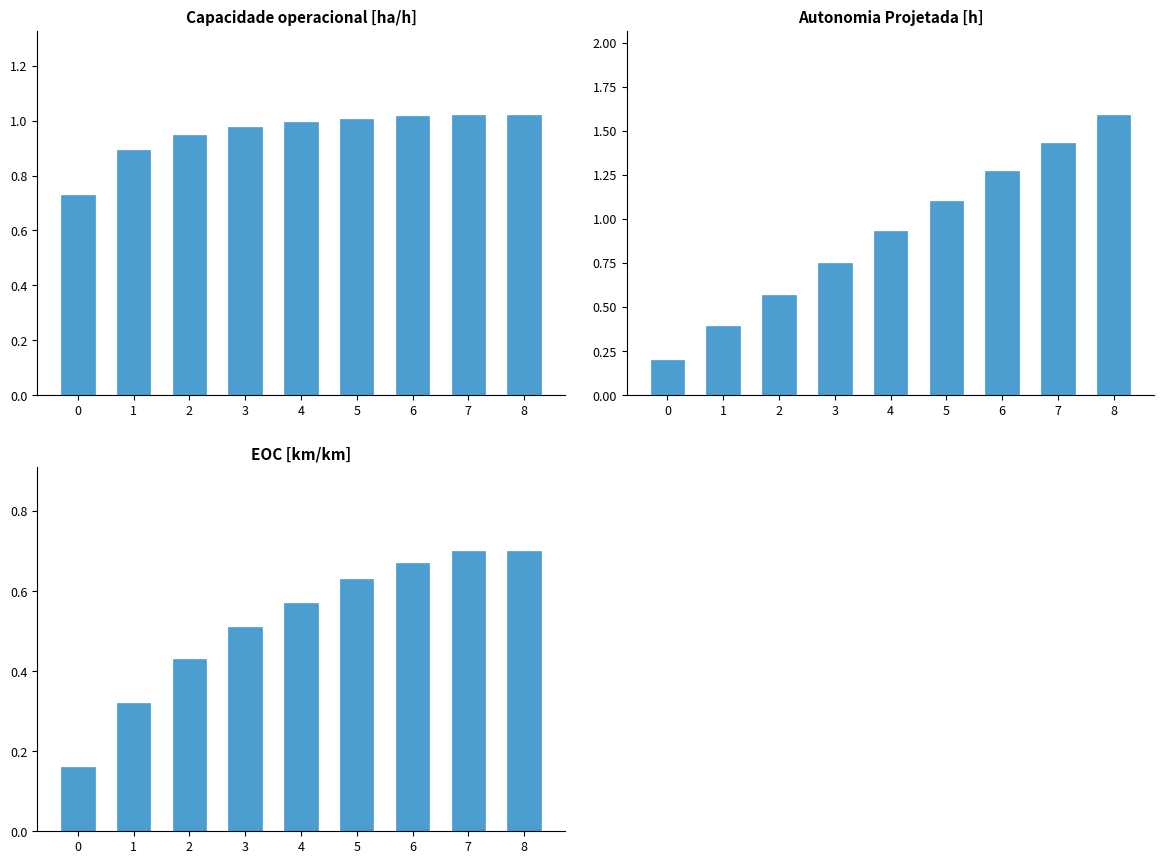

What is the difference between the second highest and second lowest values in the Capacidade operacional [ha/h] series?

0.1